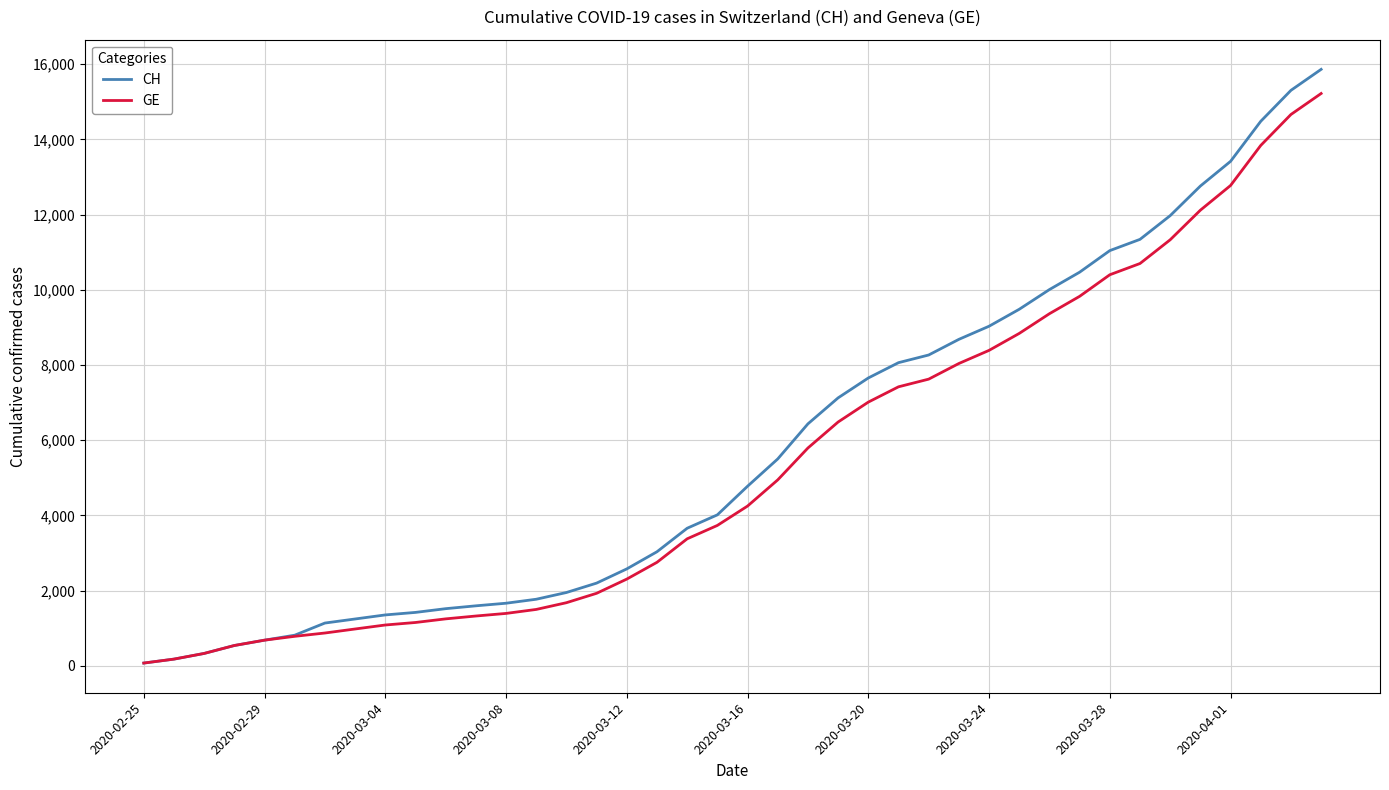

What is the difference between the second highest and minimum values in the GE series?

14588